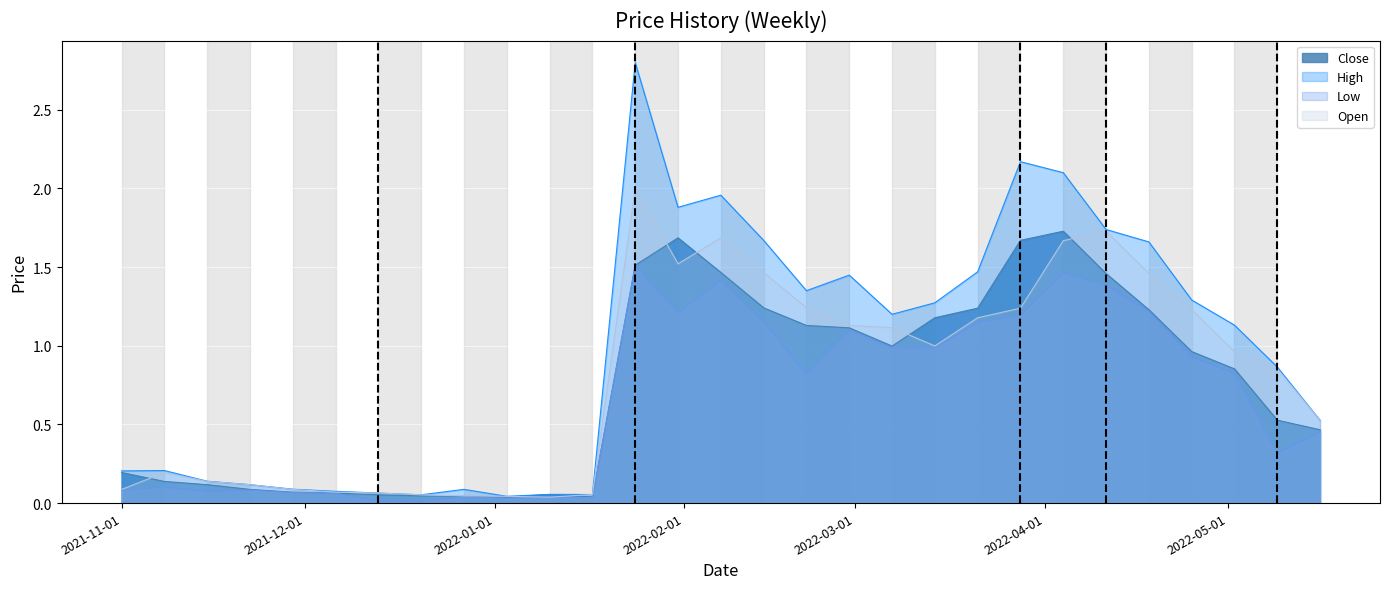

Rank the categories by High value from lowest to highest.

2022-01-03, 2021-12-20, 2022-01-17, 2022-01-10, 2021-12-13, 2021-12-06, 2021-12-27, 2021-11-29, 2021-11-22, 2021-11-15, 2021-11-01, 2021-11-08, 2022-05-16, 2022-05-09, 2022-05-02, 2022-03-07, 2022-03-14, 2022-04-25, 2022-02-21, 2022-02-28, 2022-03-21, 2022-04-18, 2022-02-14, 2022-04-11, 2022-01-31, 2022-02-07, 2022-04-04, 2022-03-28, 2022-01-24